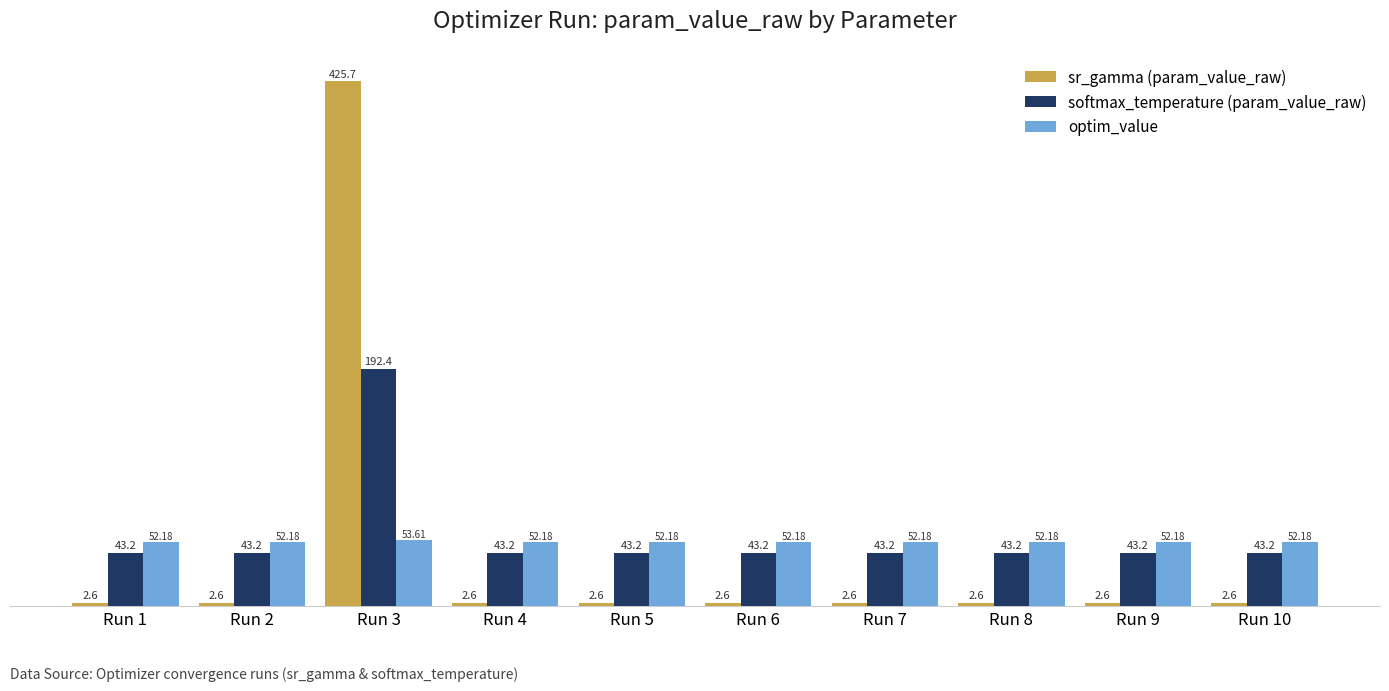

Reading left to right, extract all data points from this chart.

sr_gamma (param_value_raw): Run 1=2.6	Run 2=2.6	Run 3=425.7	Run 4=2.6	Run 5=2.6	Run 6=2.6	Run 7=2.6	Run 8=2.6	Run 9=2.6	Run 10=2.6
softmax_temperature (param_value_raw): Run 1=43.2	Run 2=43.2	Run 3=192.4	Run 4=43.2	Run 5=43.2	Run 6=43.2	Run 7=43.2	Run 8=43.2	Run 9=43.2	Run 10=43.2
optim_value: Run 1=52.2	Run 2=52.2	Run 3=53.6	Run 4=52.2	Run 5=52.2	Run 6=52.2	Run 7=52.2	Run 8=52.2	Run 9=52.2	Run 10=52.2